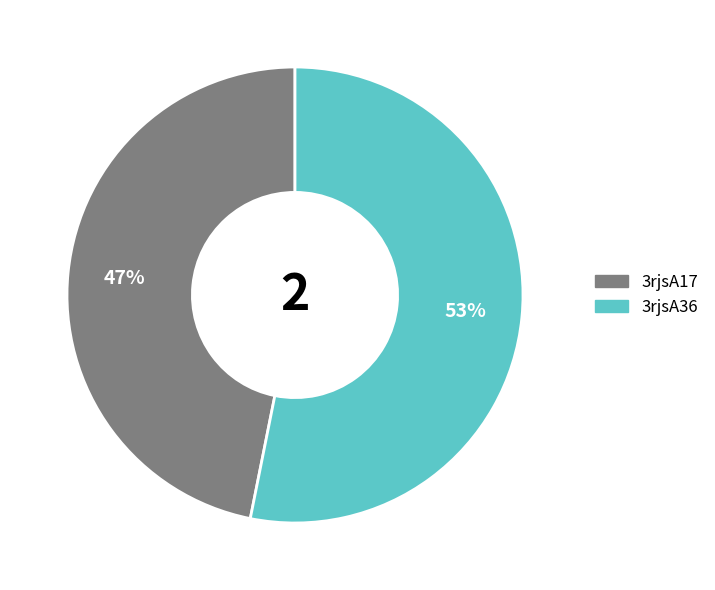

Rank the categories by value from highest to lowest.

3rjsA36, 3rjsA17